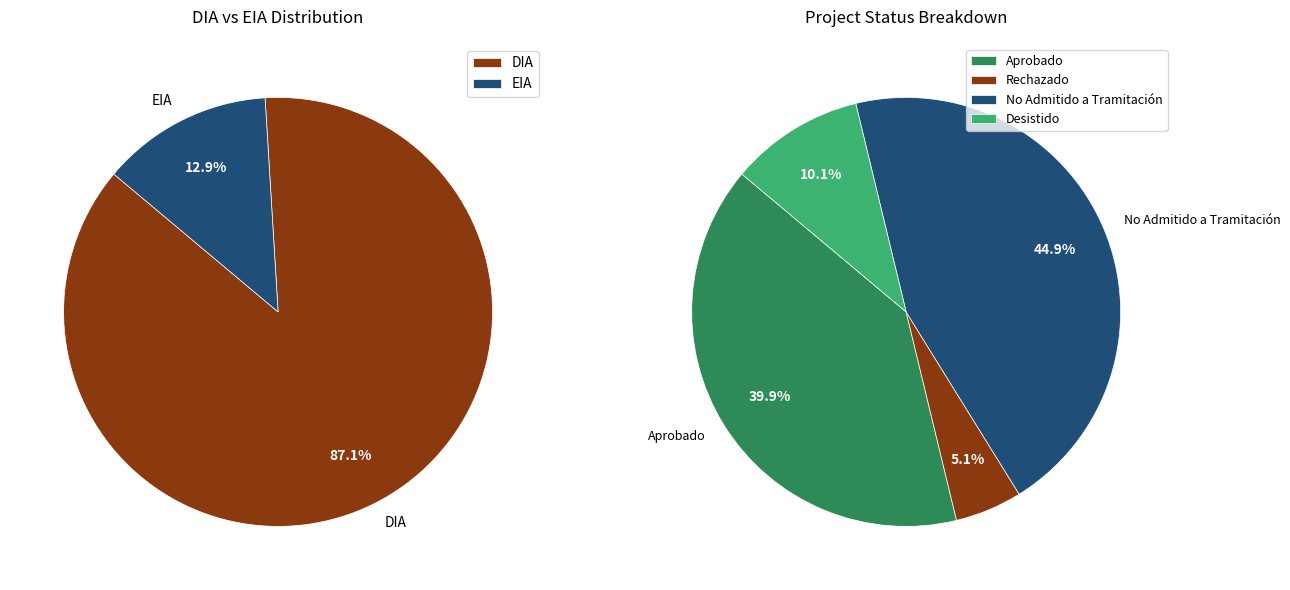

Is there any slice that represents more than half of the pie?

Yes